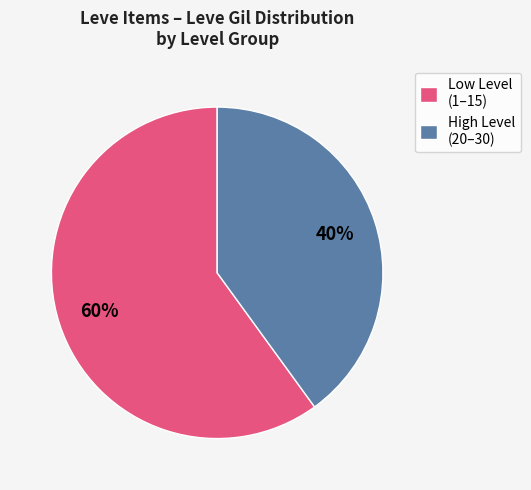

Does any single category account for the majority?

Yes